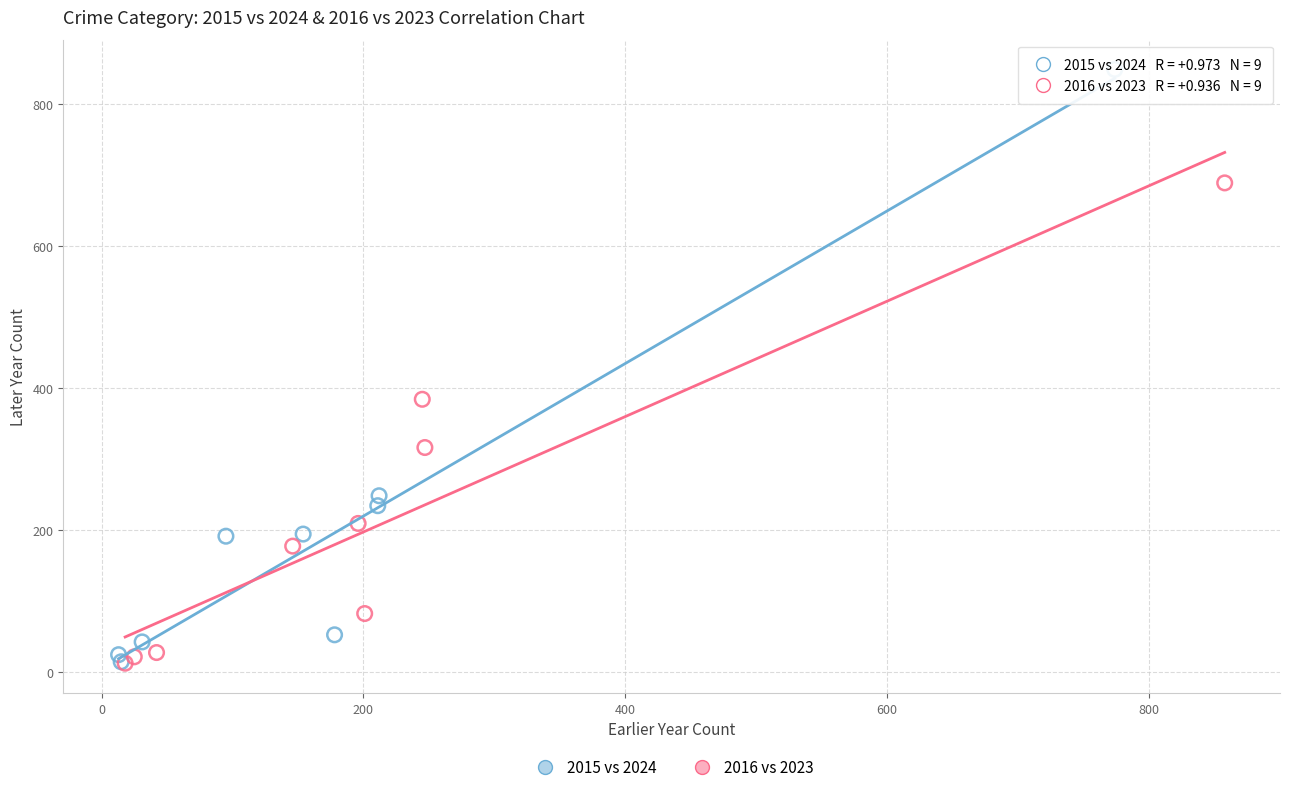

Which series contains the highest Y value?

2015 vs 2024